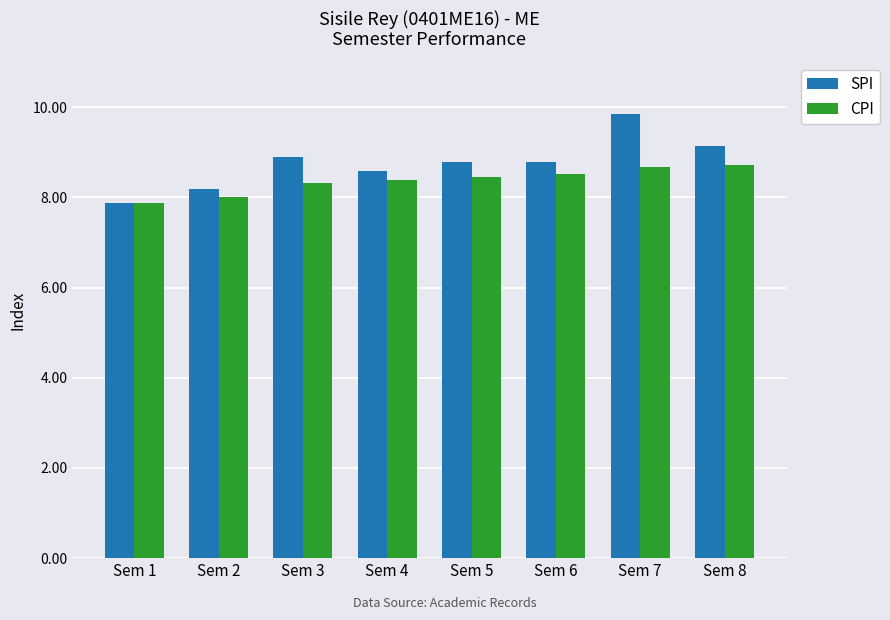

Are the bars grouped side by side (vs. stacked)?

Yes